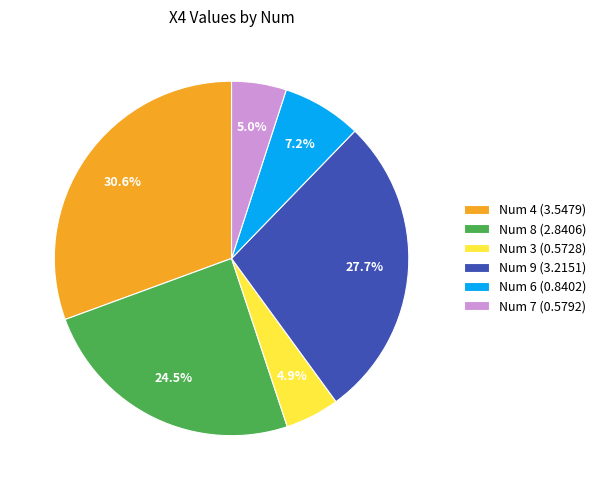

How much of the chart is everything except Num 9 (3.2151)?

72.3%